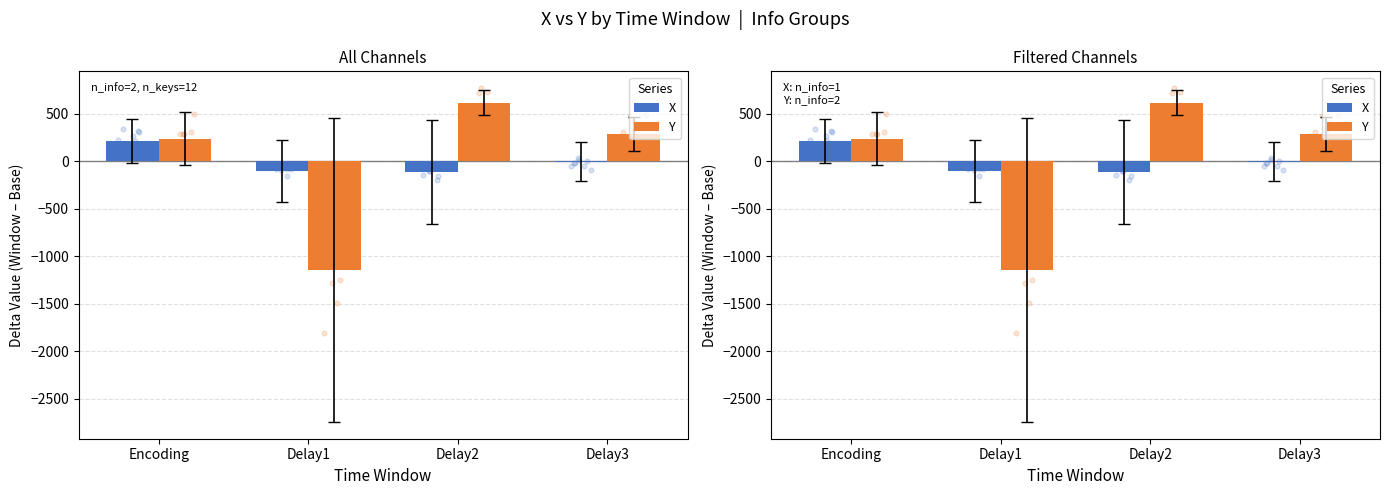

Is the value of X at Delay3 greater than the value of Y at Delay3?

No